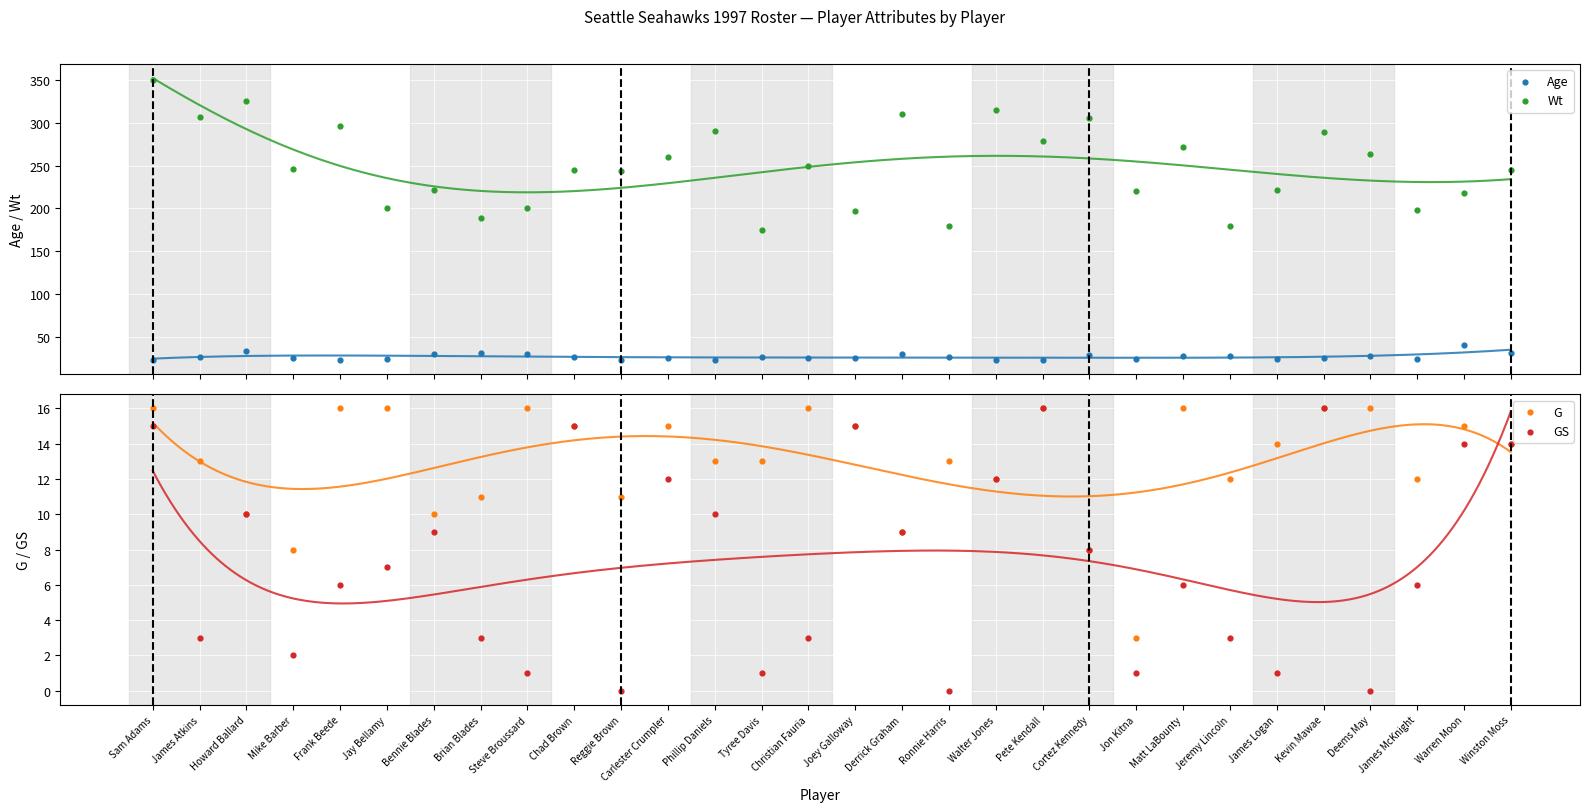

Is the value of G at Carlester Crumpler greater than the value of Age at Pete Kendall?

No